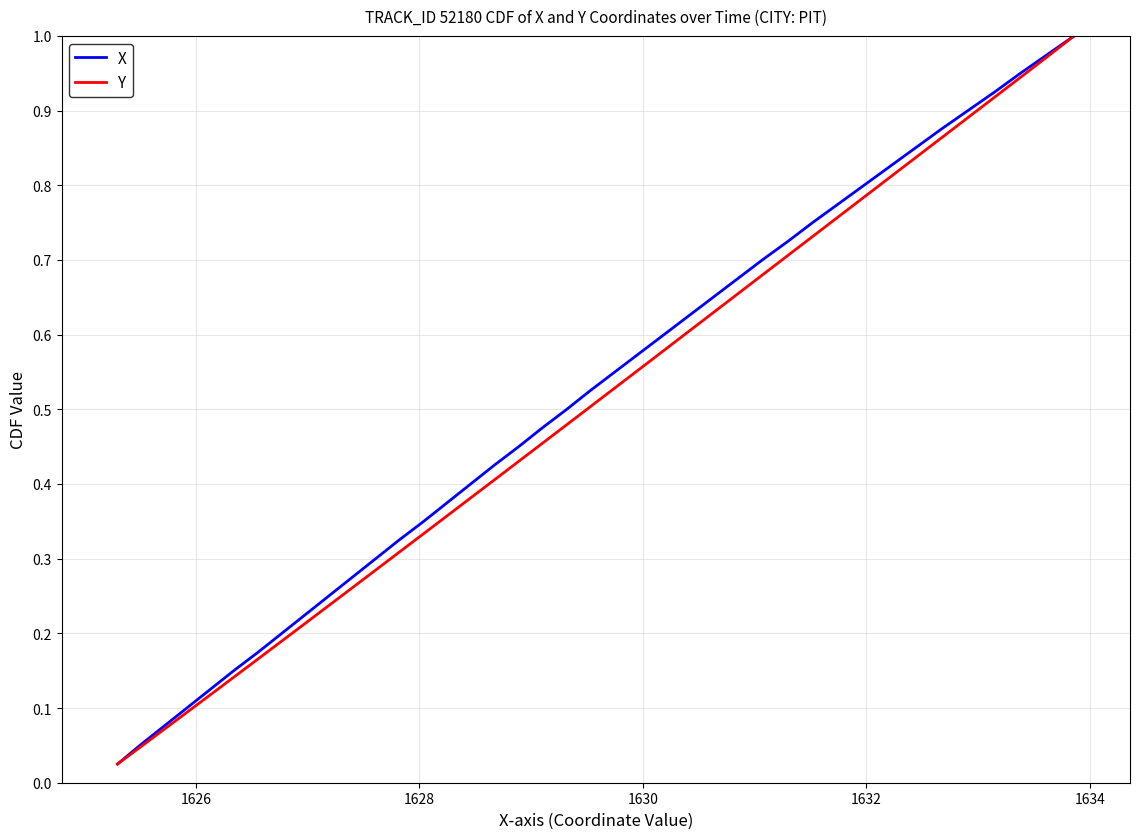

Which series has the largest total across all categories?

X